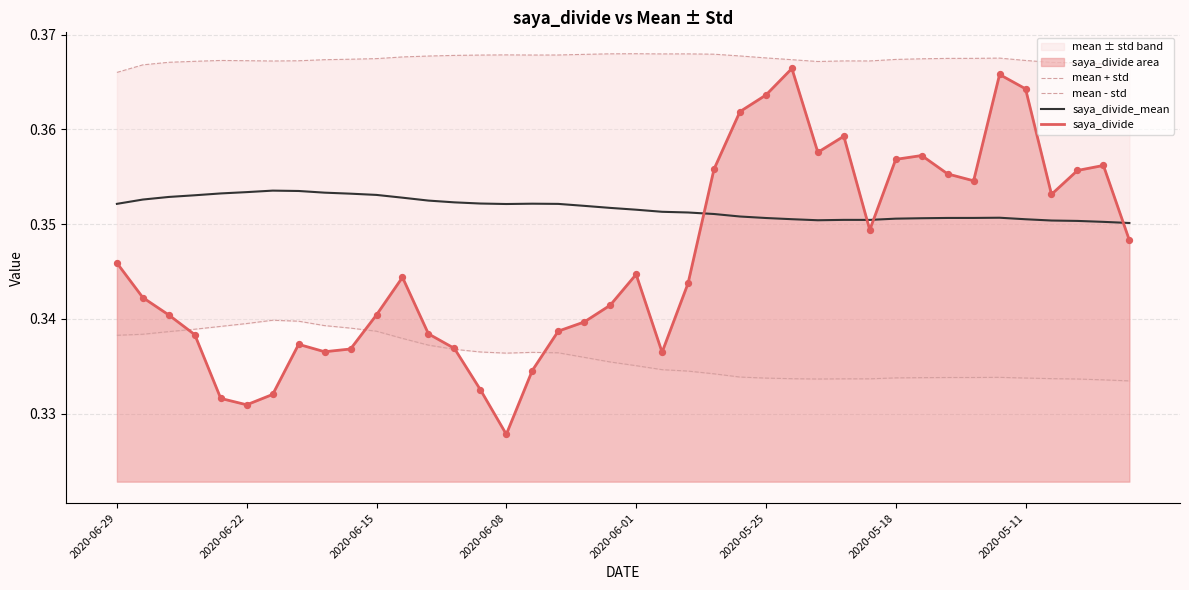

Is the value of saya_divide_mean at 2020-06-08 greater than the value of saya_divide at 2020-05-18?

No